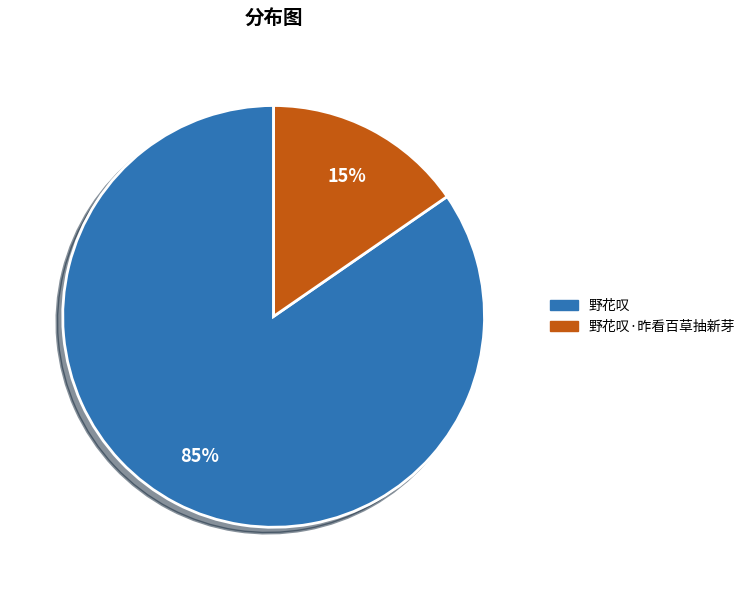

How many slices are in this pie chart?

2